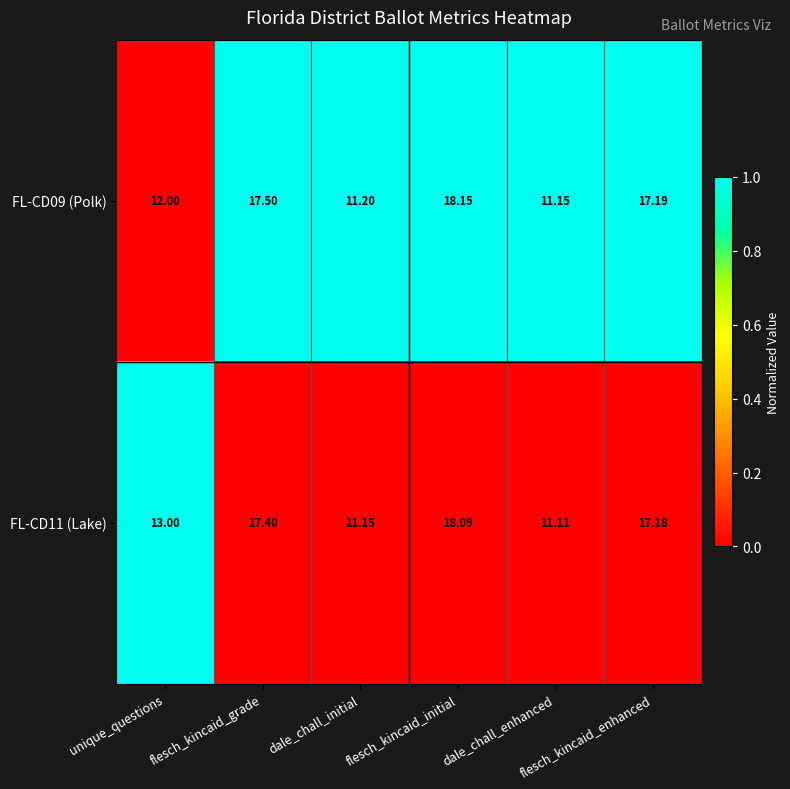

Which series has the largest range (max minus min)?

FL-CD09 (Polk)